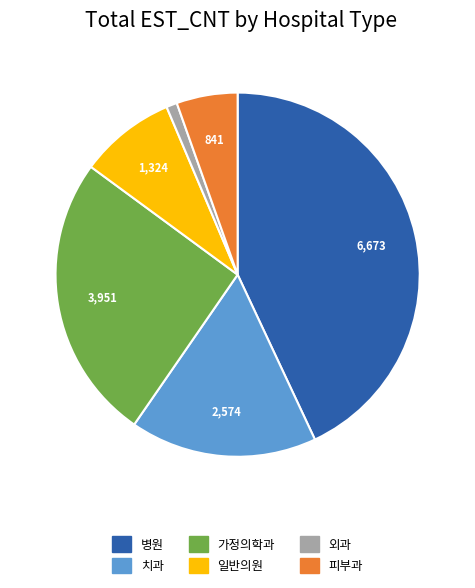

Combined, do 병원 and 가정의학과 account for over 50%?

Yes